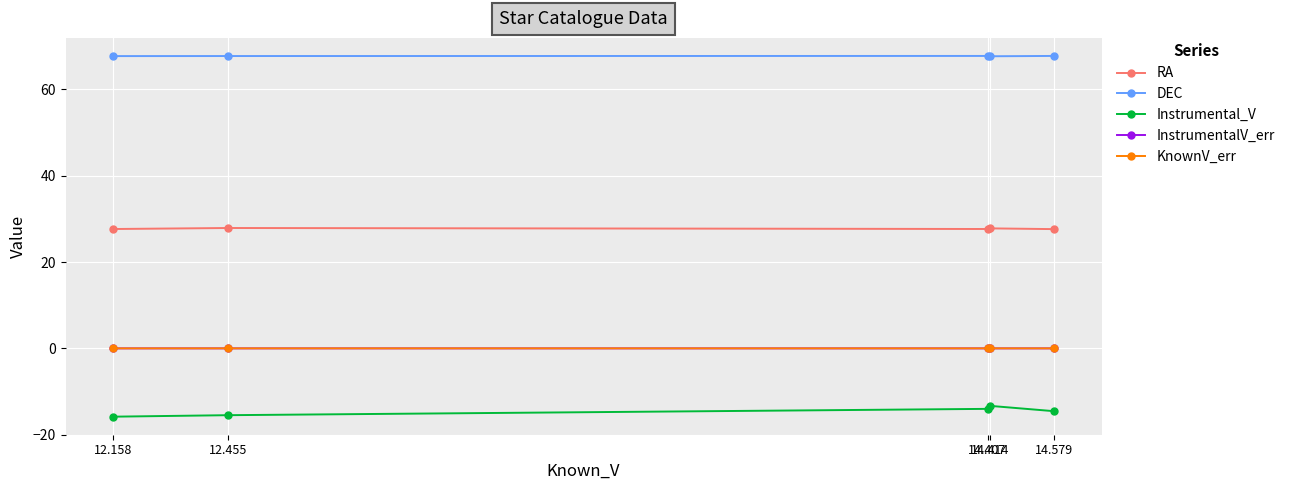

True or false: KnownV_err has more than 2 interior local peaks.

False